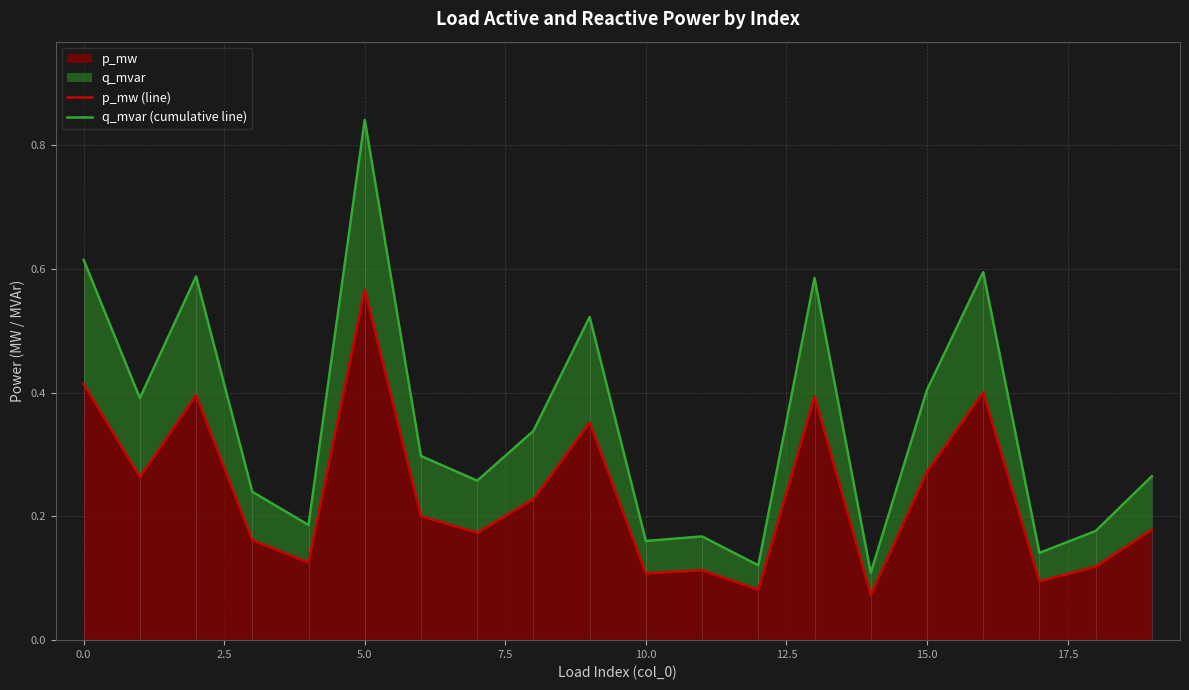

The value of p_mw (line) at 17 is 0.0. True or false?

False